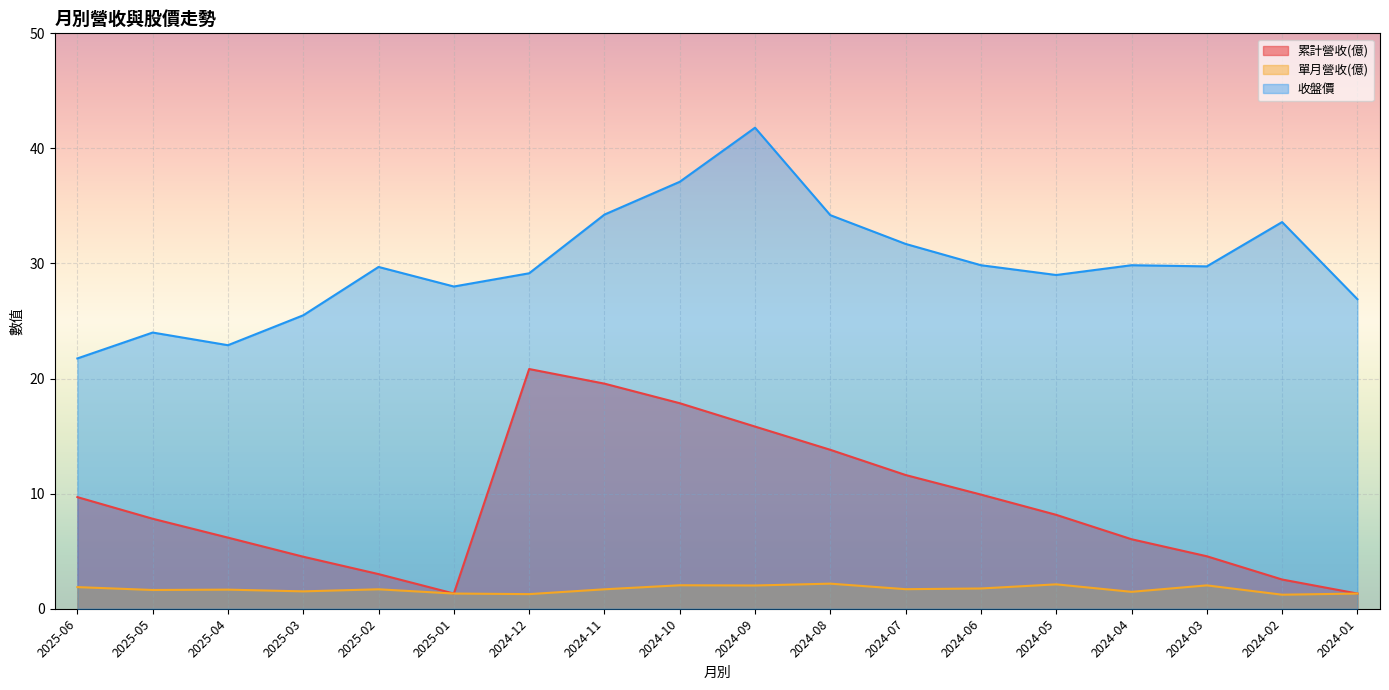

What is the difference between the maximum and minimum values in the 累計營收(億) series?

19.5